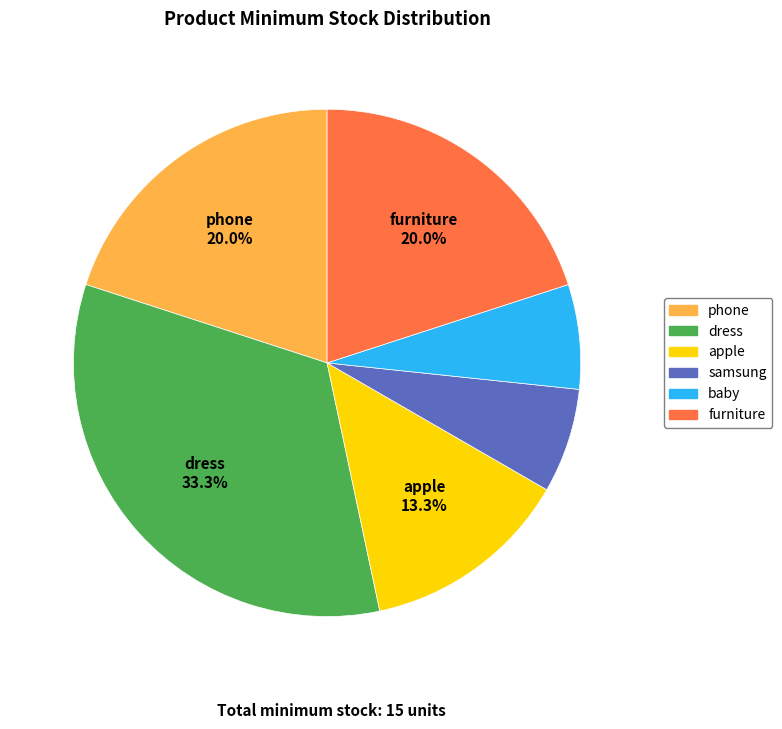

To the nearest percent, what percentage of the pie is samsung?

7%